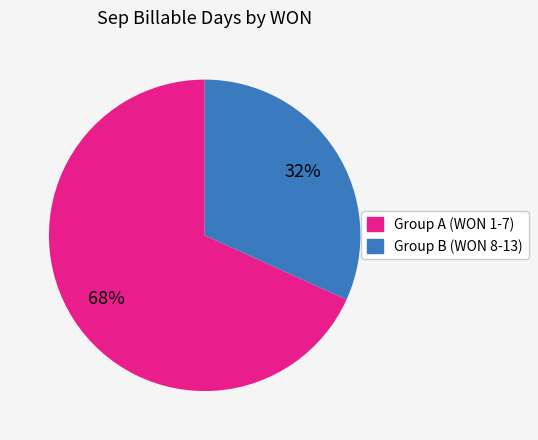

To the nearest percent, what is the average slice percentage?

50%